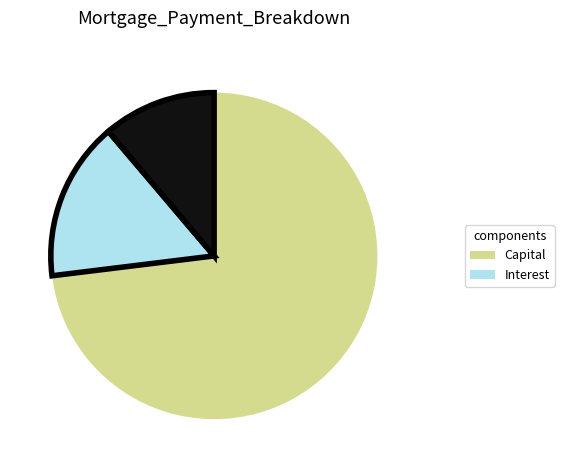

Count the number of slices in the pie.

3